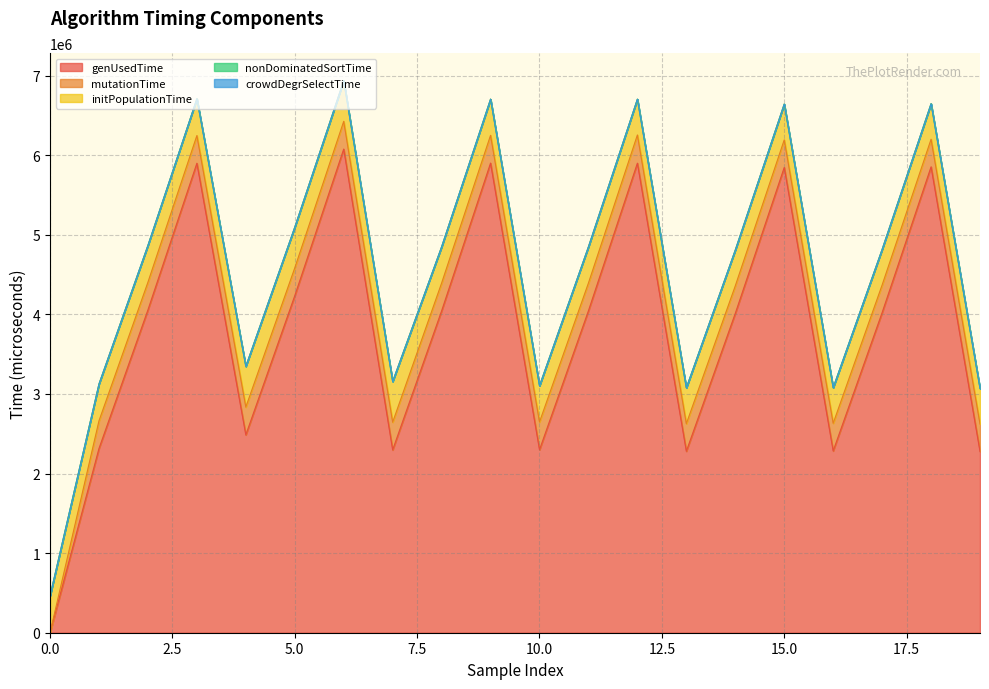

At which category is the sum across all series the highest?

6